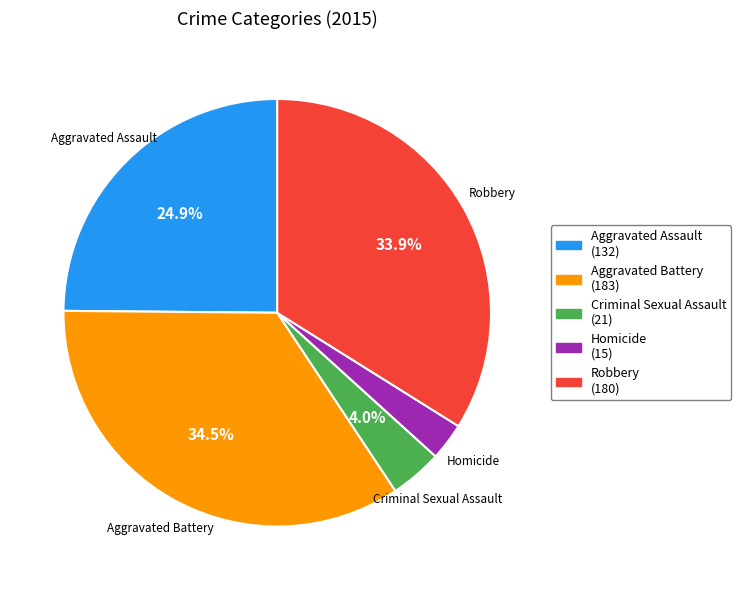

Which category has the biggest portion of the pie?

Aggravated Battery